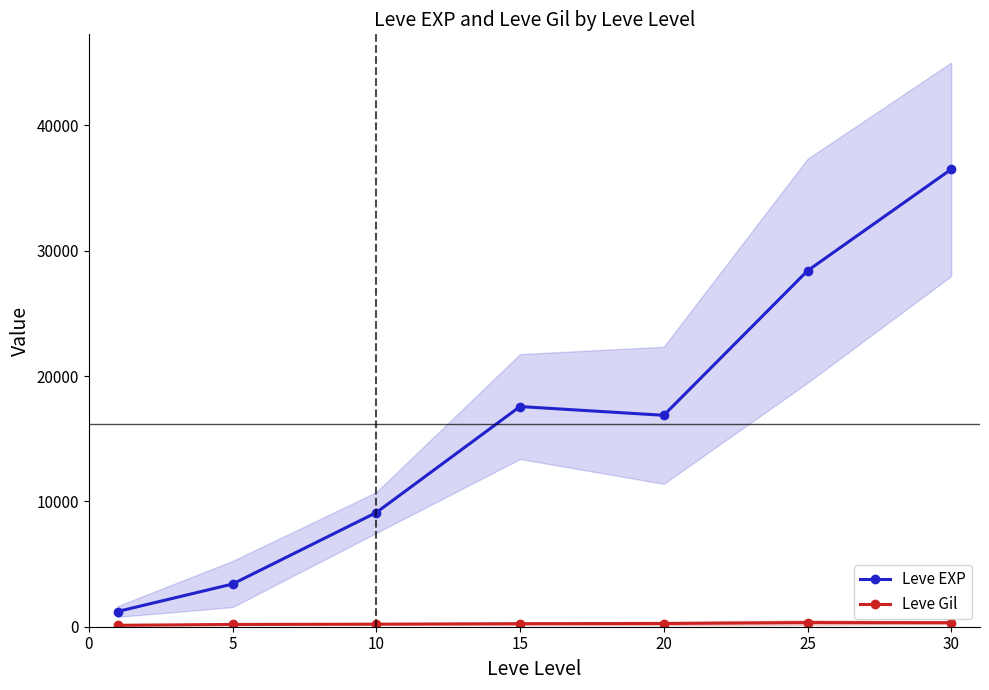

Which series has the largest range (max minus min)?

Leve EXP